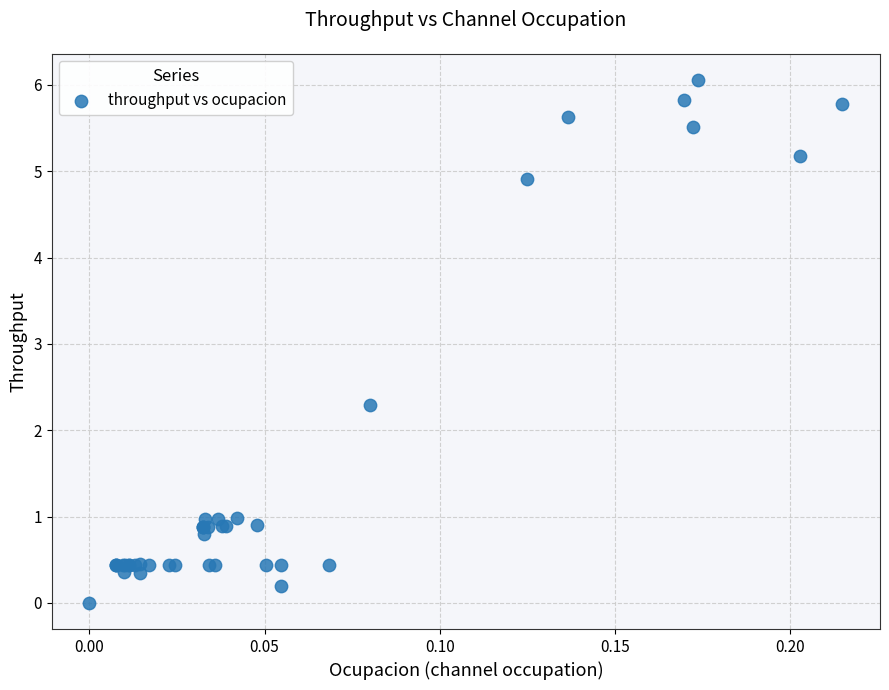

What Y value in the scatter plot is closest to 3?

2.3